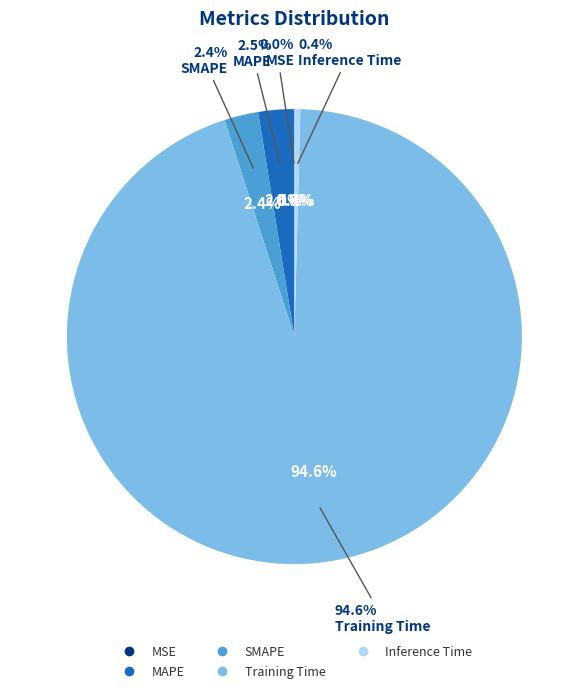

How many slices are in this pie chart?

5